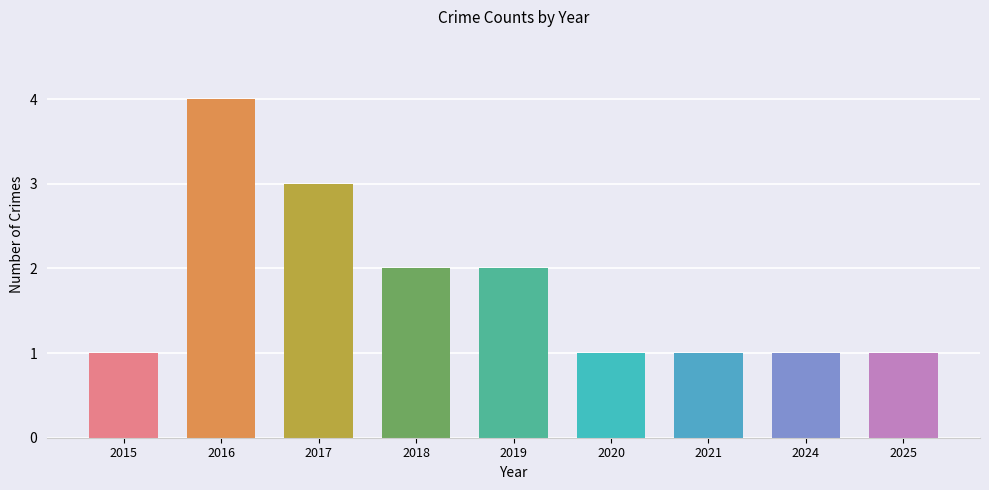

Between 2024 and 2017, which is larger?

2017